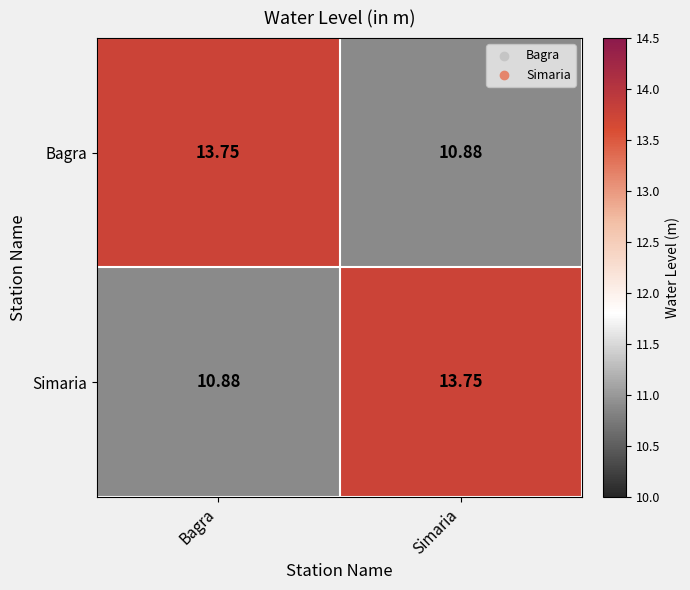

At which label does Bagra reach its peak?

Bagra